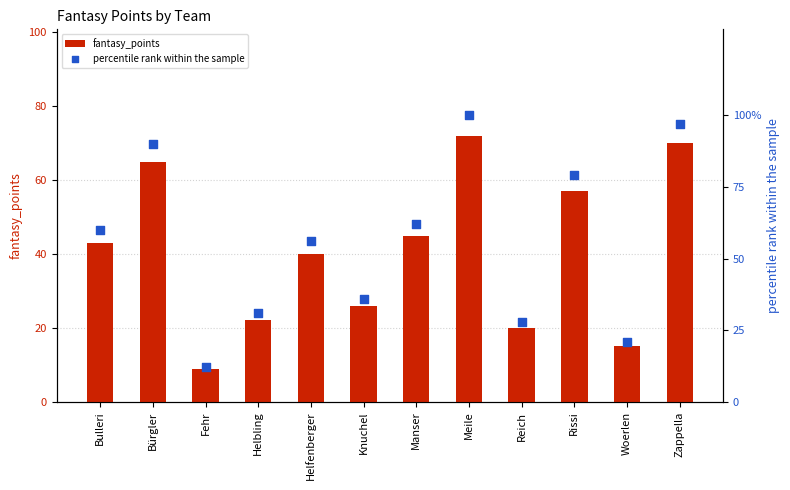

Which series contains the lowest Y value?

fantasy_points